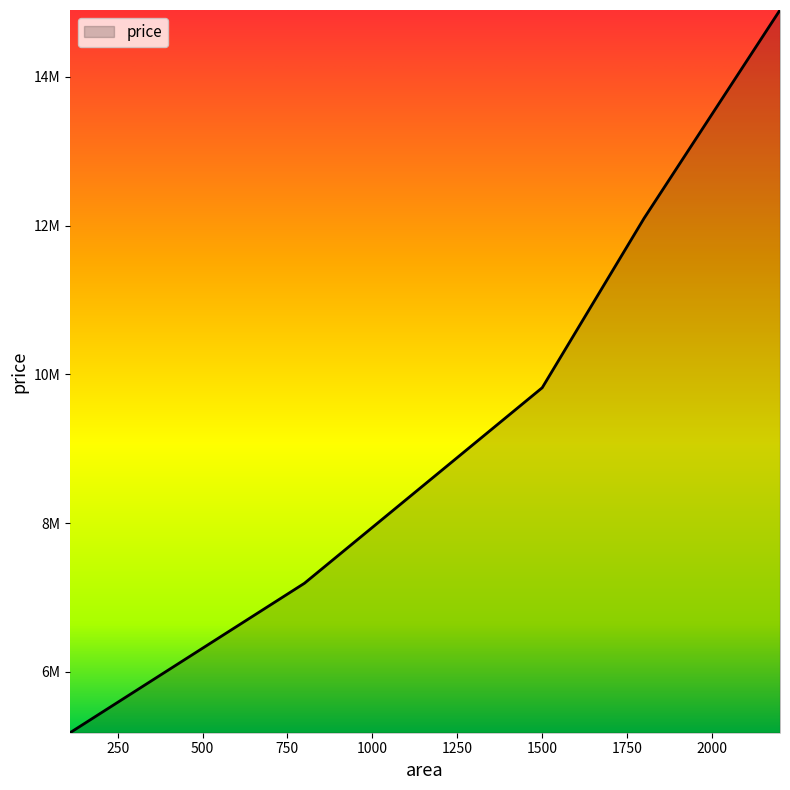

Reading left to right, transcribe all the data shown in this chart.

110=5180000	800=7190000	1500=9820000	1800=12100000	2200=14900000